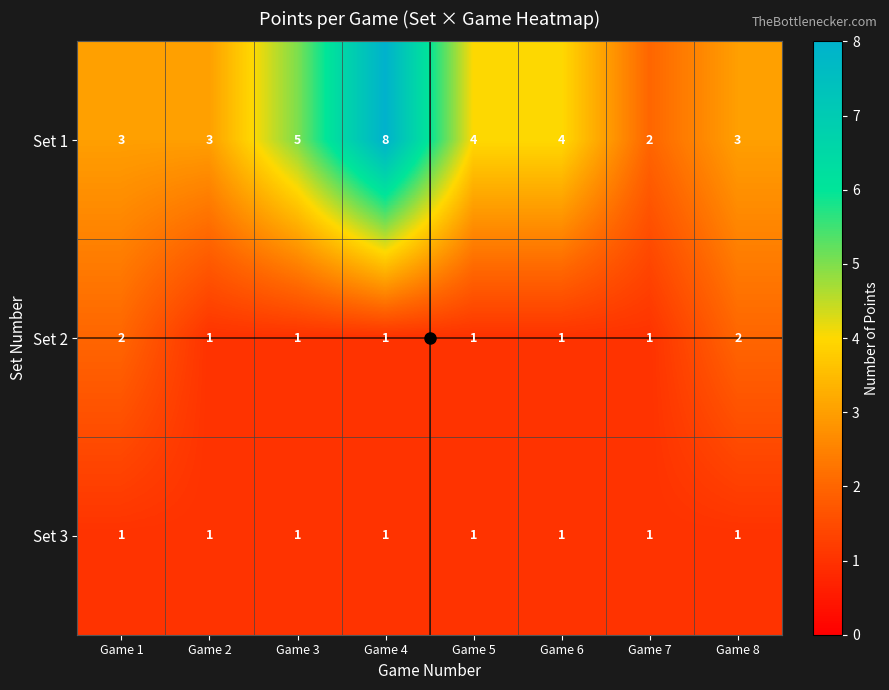

How many Set 2 values are between 1 and 2?

8